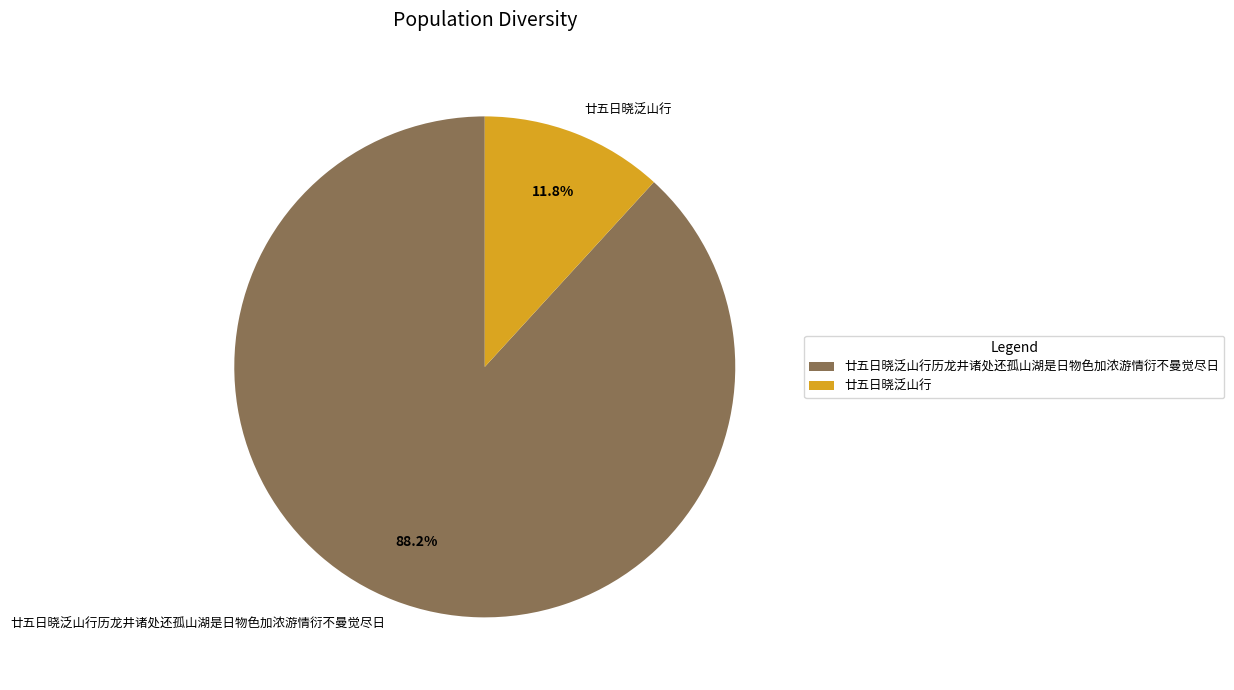

What is the ratio of the value at 廿五日晓泛山行历龙井诸处还孤山湖是日物色加浓游情衍不曼觉尽日 to the value at 廿五日晓泛山行?

7.5